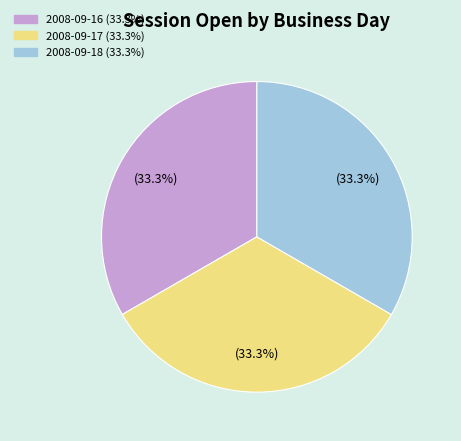

Does any single category account for the majority?

No